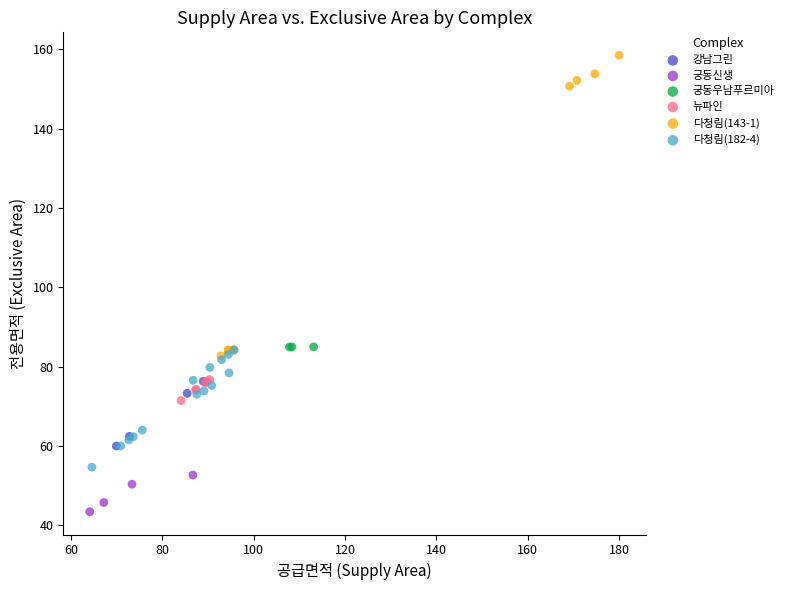

Which series contains the lowest Y value?

궁동신생